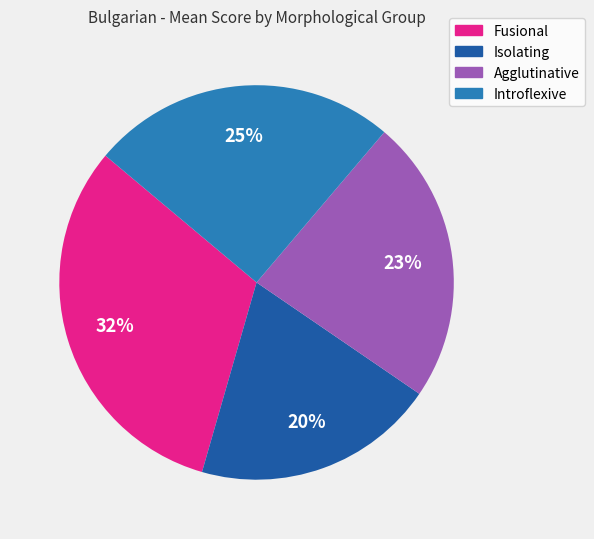

Is it true that Introflexive is 40% of the pie?

False